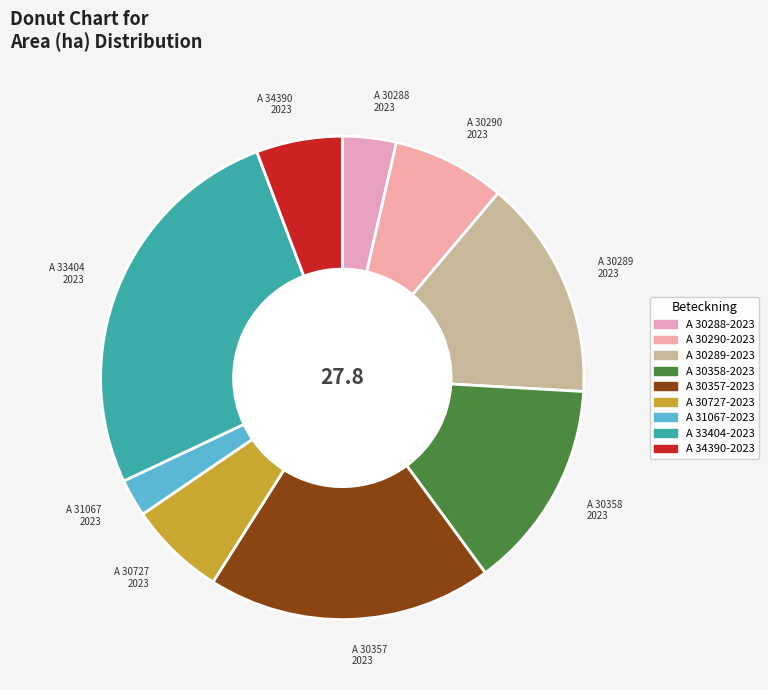

Does any single category account for the majority?

No